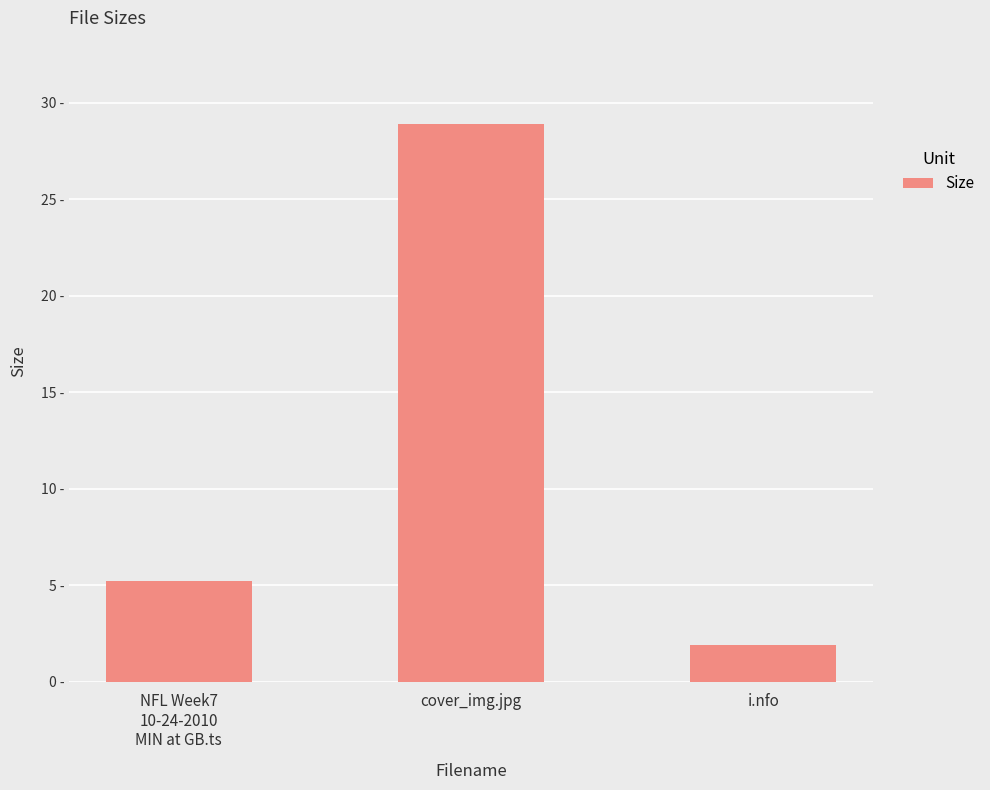

What is the greatest value displayed?

28.9